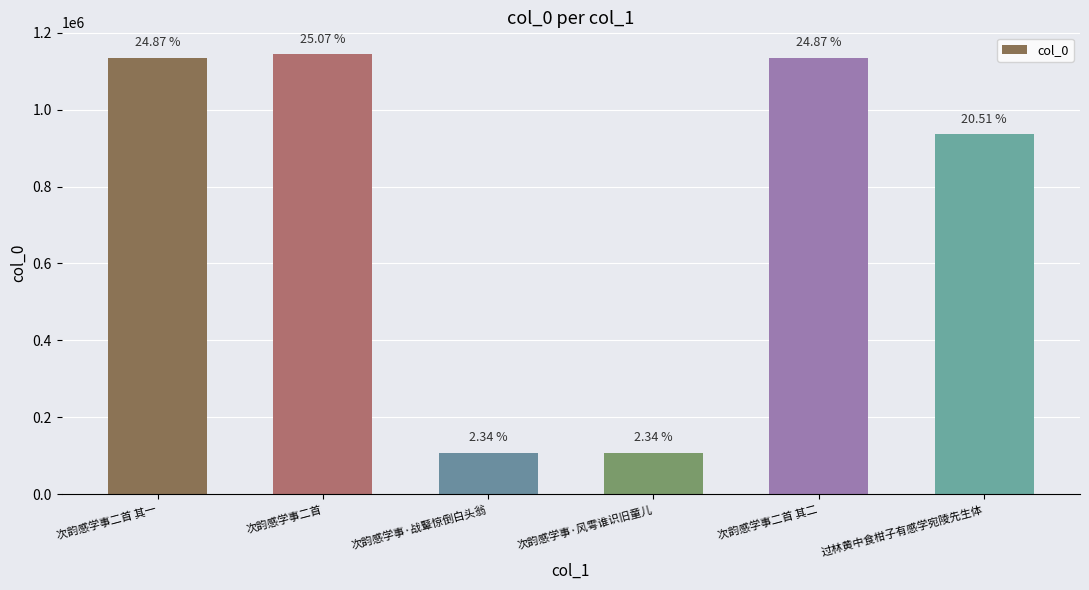

Are the bars horizontal?

No